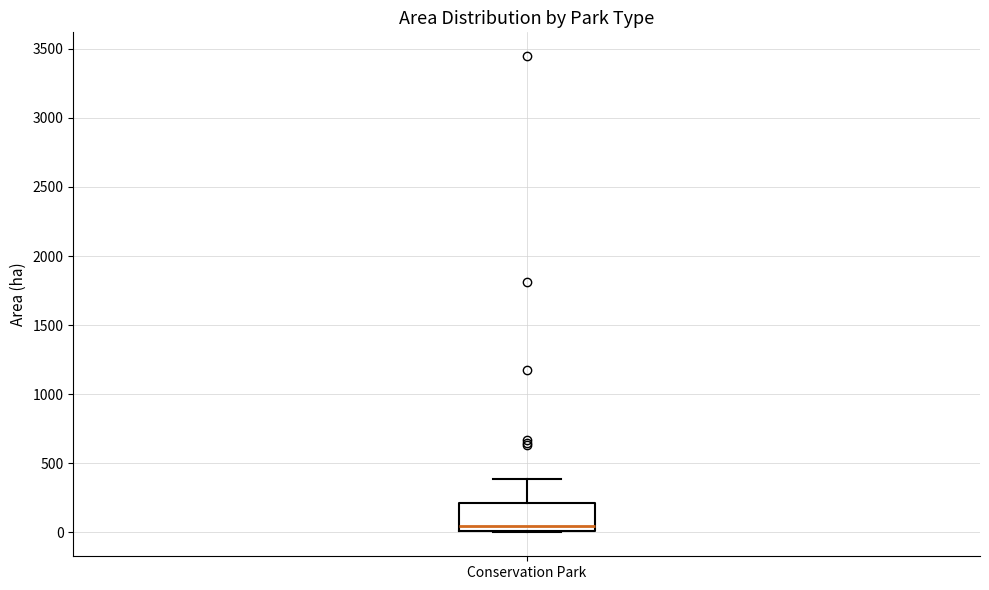

Read this box plot against the y-axis: the position of the median line, the range covered by the box, and the ends of both whiskers. The values are not printed on the chart, so give them approximately, as read against the axis.

median 50, box 0 to 200, whiskers 0 to 400